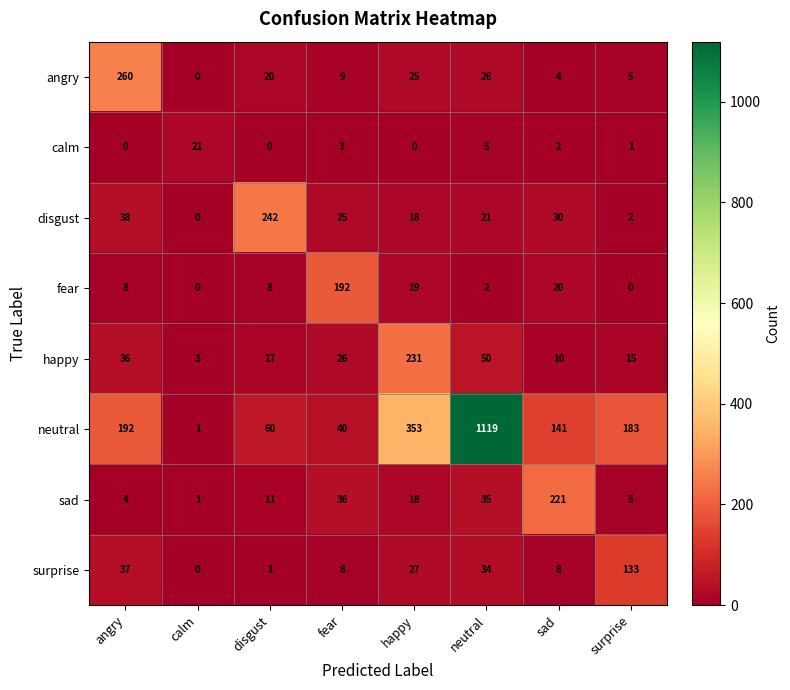

At which label does angry first exceed 20?

angry